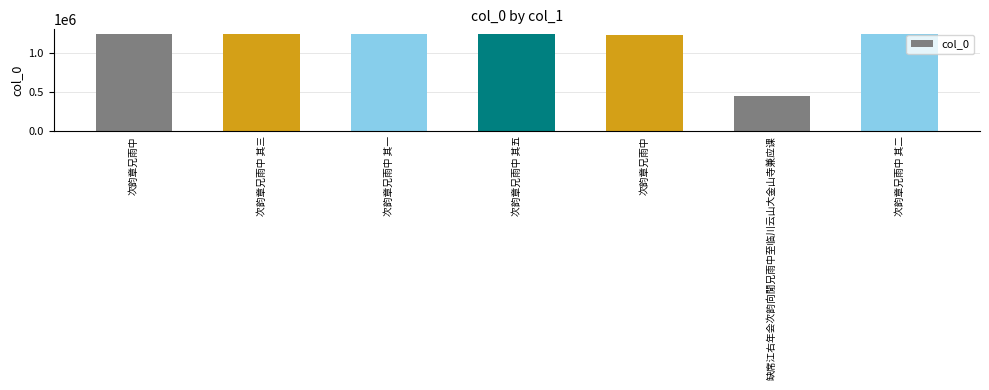

What is the greatest value displayed?

1237413